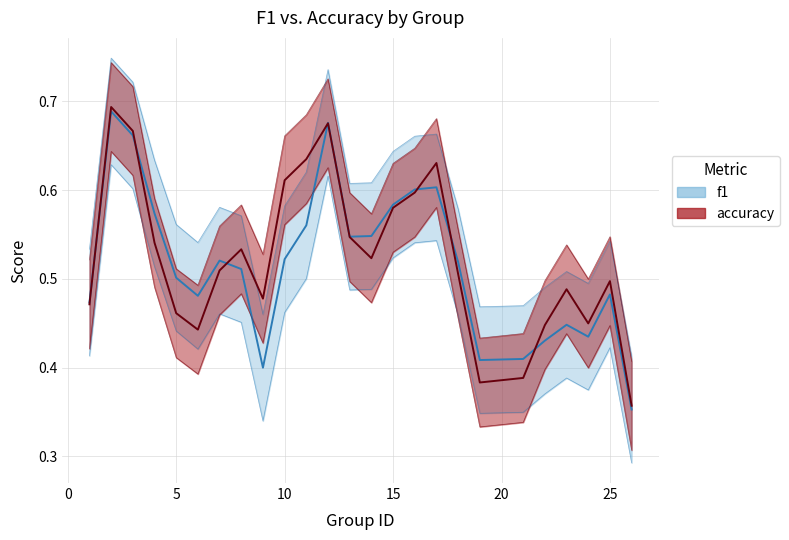

True or false: accuracy and f1 cross at least once.

True